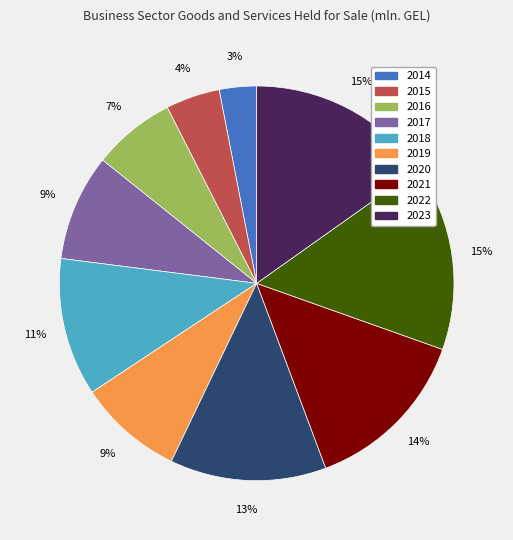

Combined, do 2020 and 2014 account for over 50%?

No